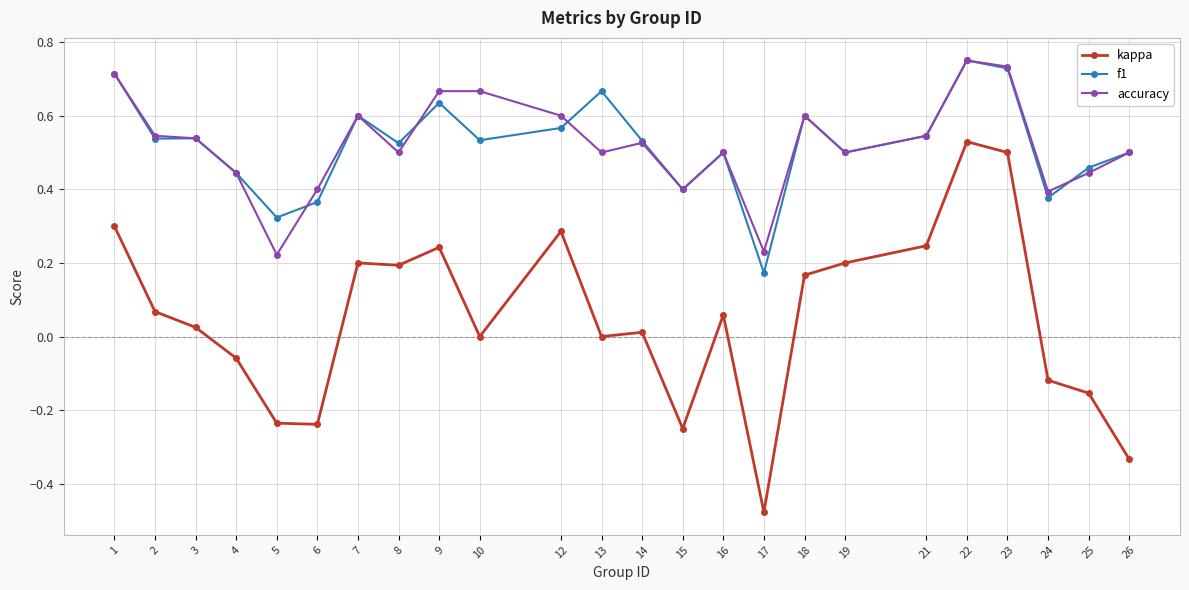

Is the value of kappa at 19 greater than the value of f1 at 7?

No